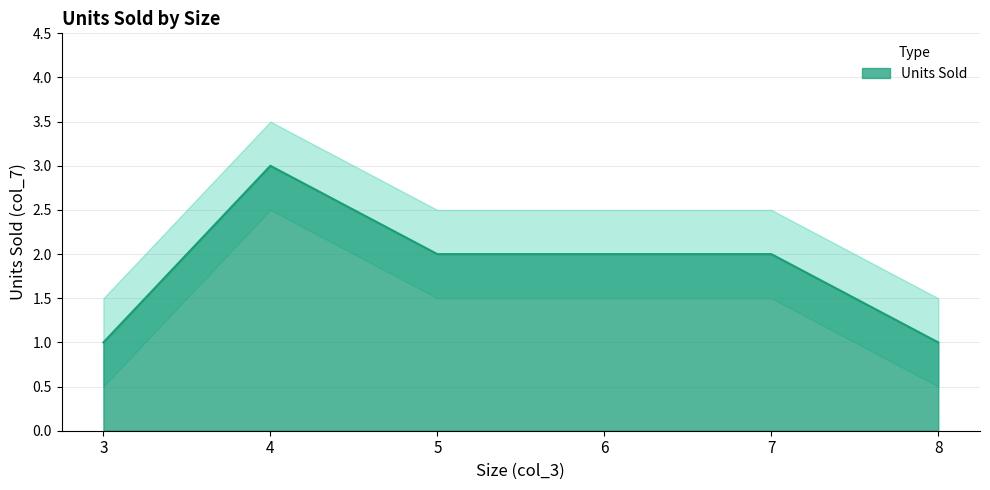

Is it true that the value at 4 is 2?

False